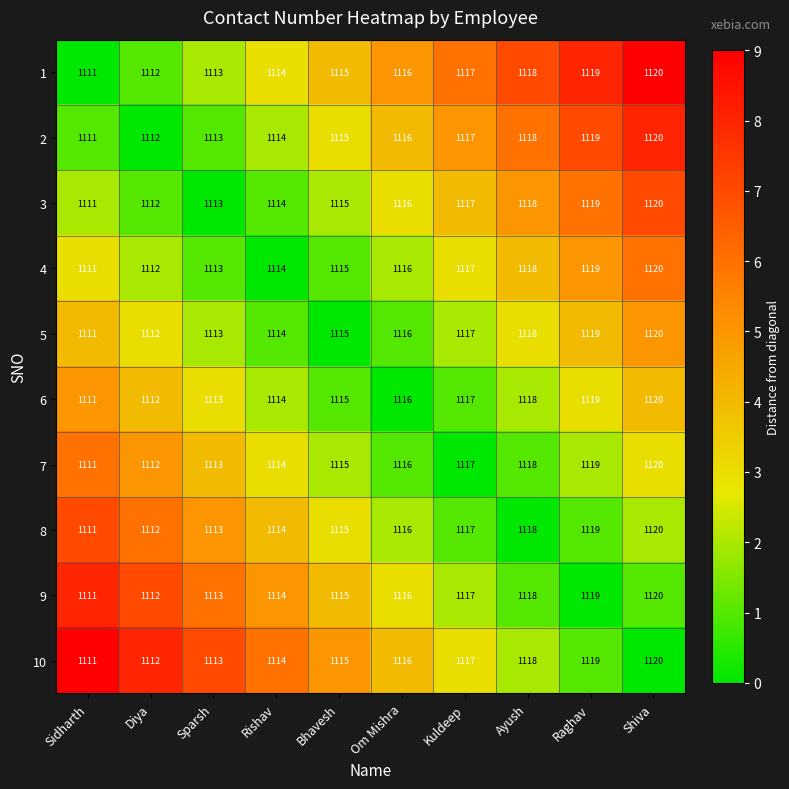

How many 6 values are between 1113 and 1118?

6